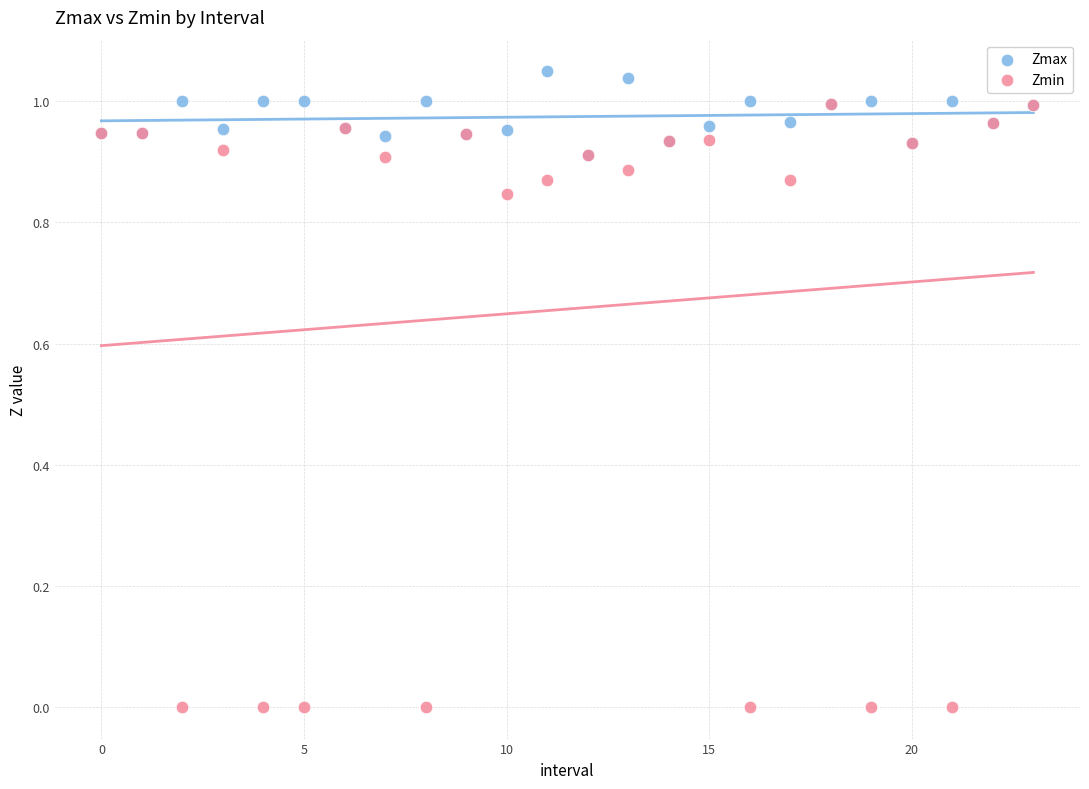

What are all the series names shown in the legend?

Zmax, Zmin